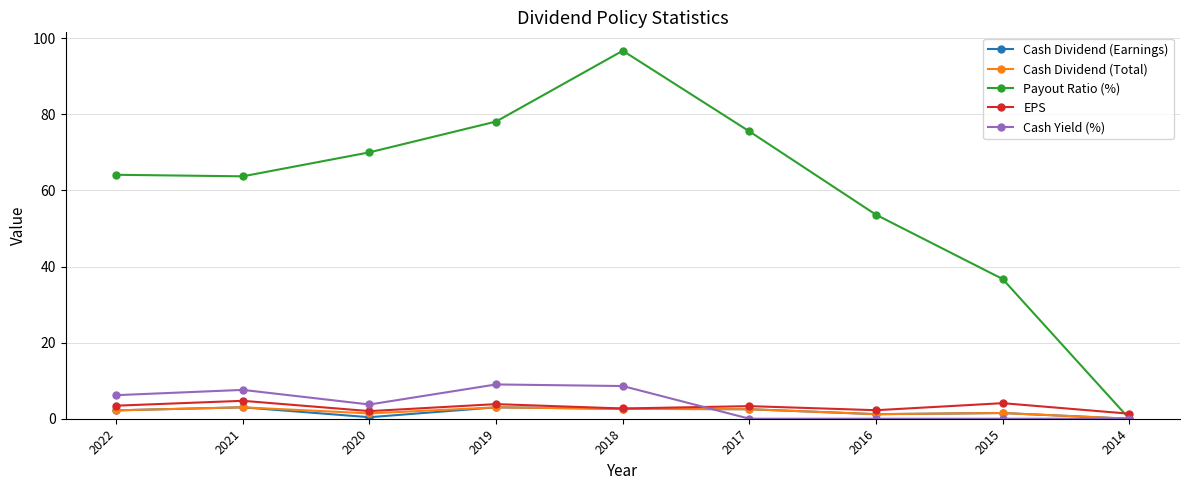

How many series are shown in this chart?

5